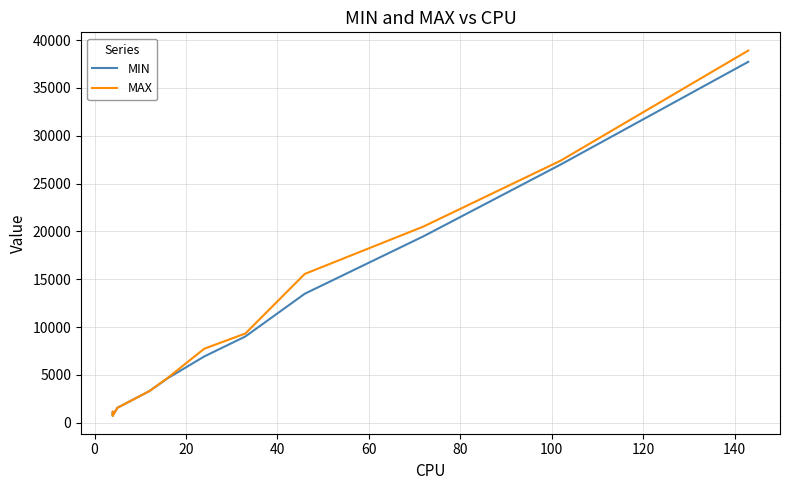

What is the minimum value for MAX?

767